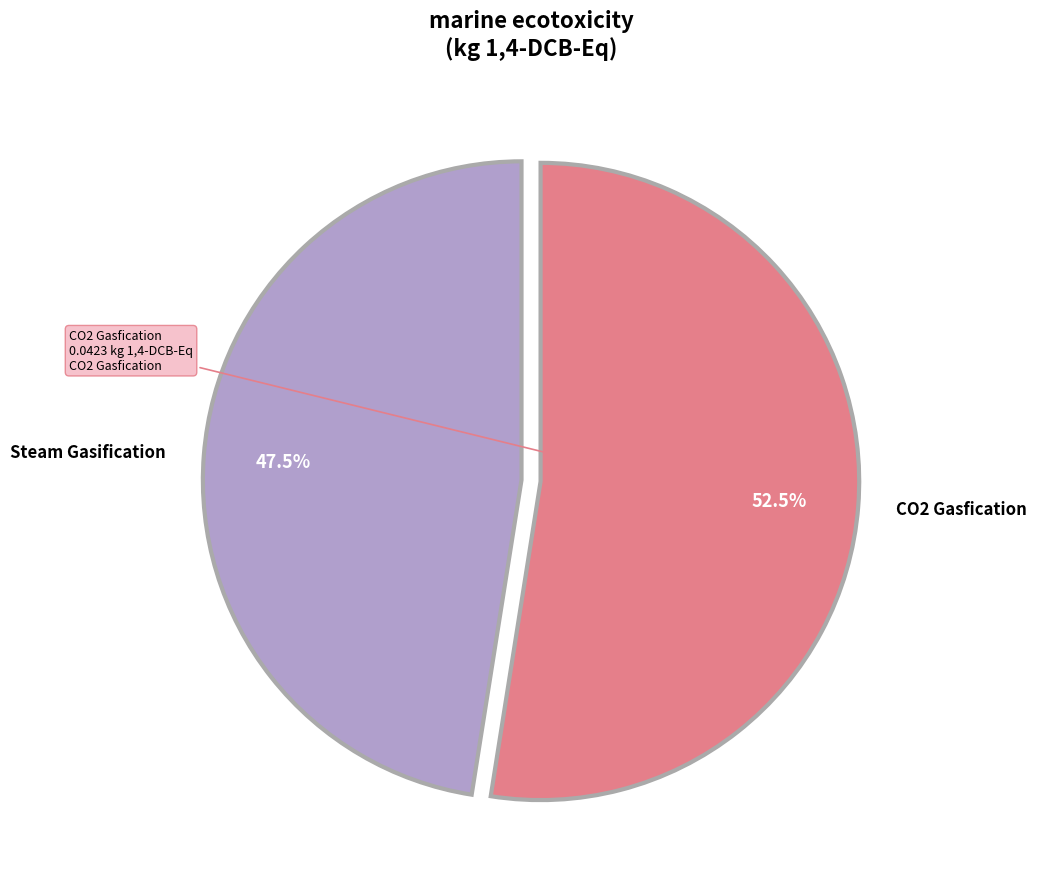

Does any single category account for the majority?

Yes